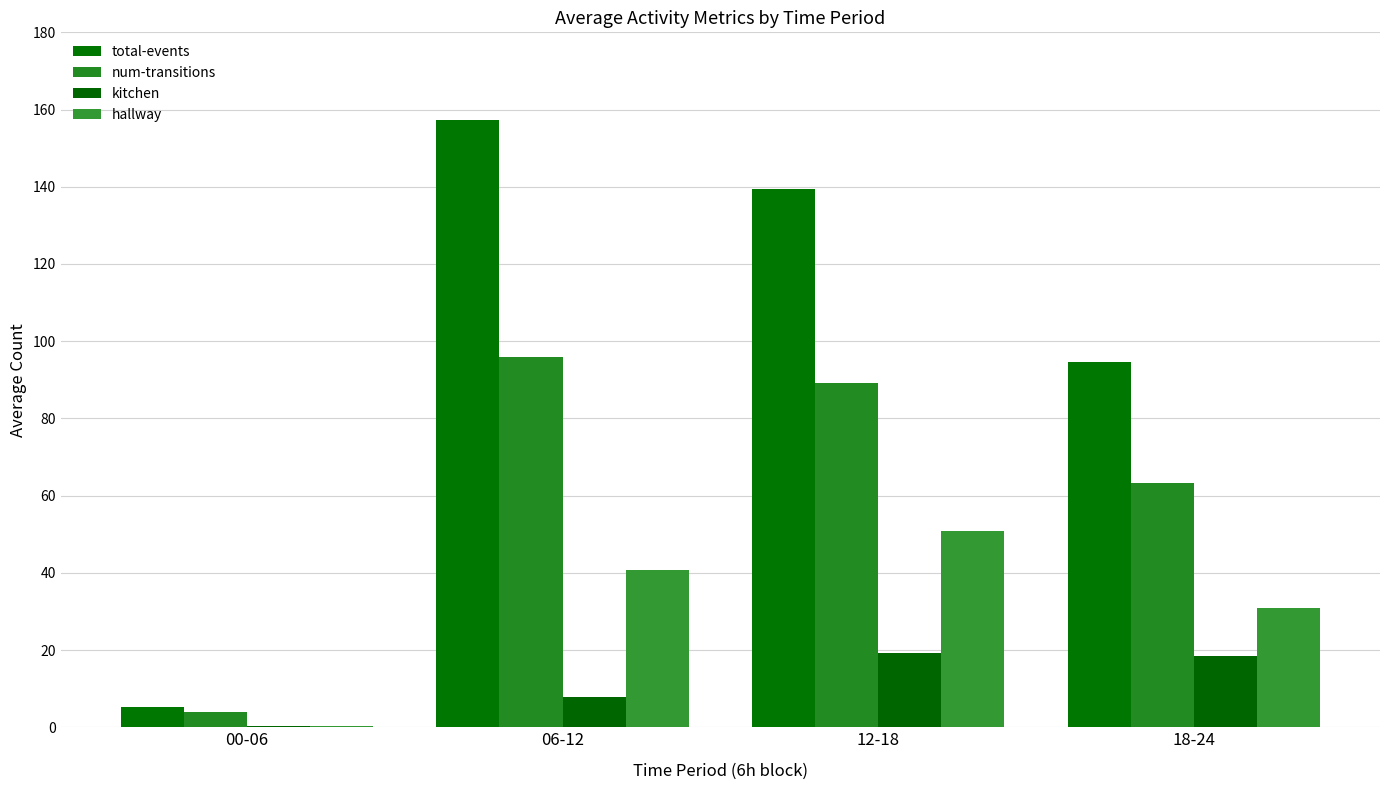

Count the number of data series in this chart.

4